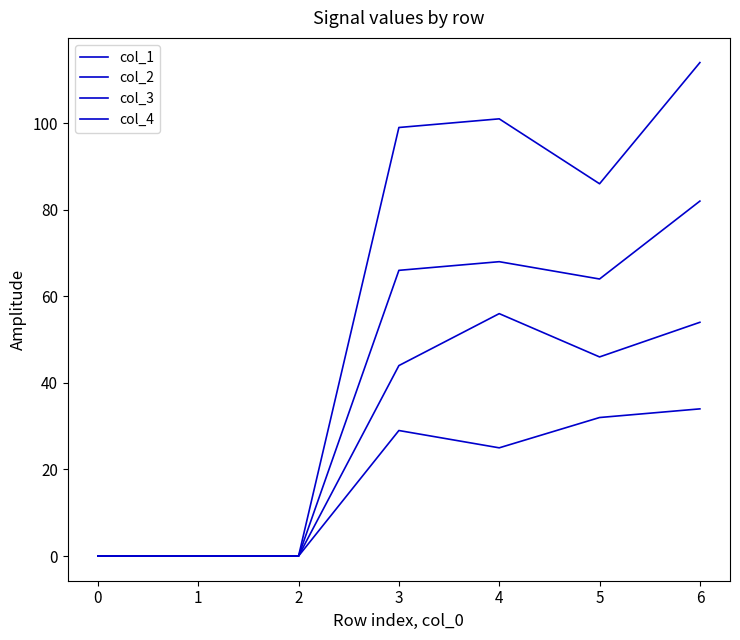

Is this an area chart (filled region under the line)?

No